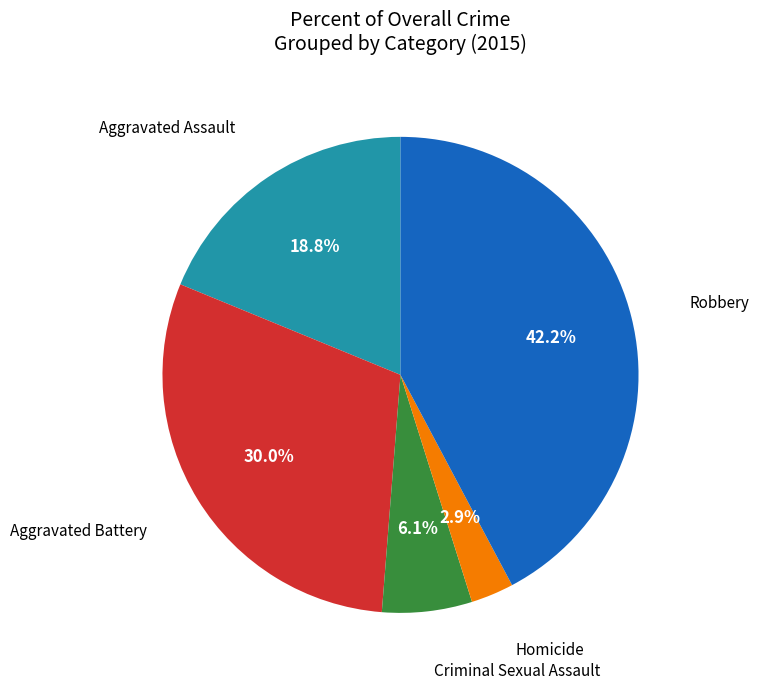

The Homicide slice represents 3% of the pie. True or false?

True